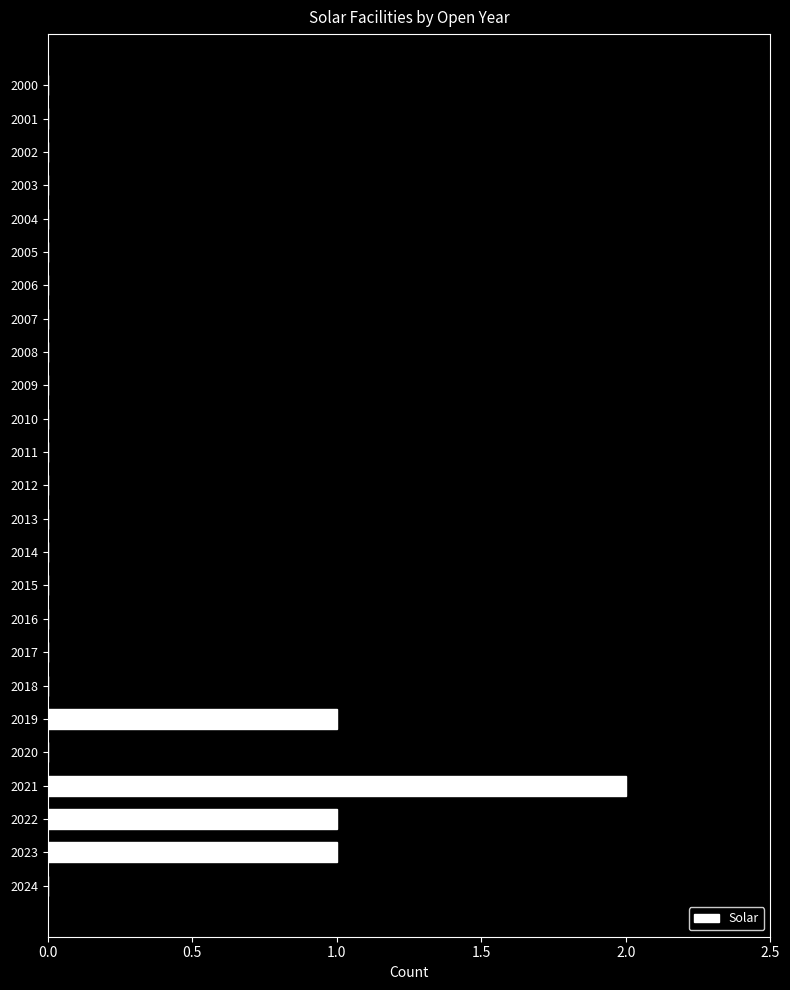

Is it true that the value at 2000 is -1?

False